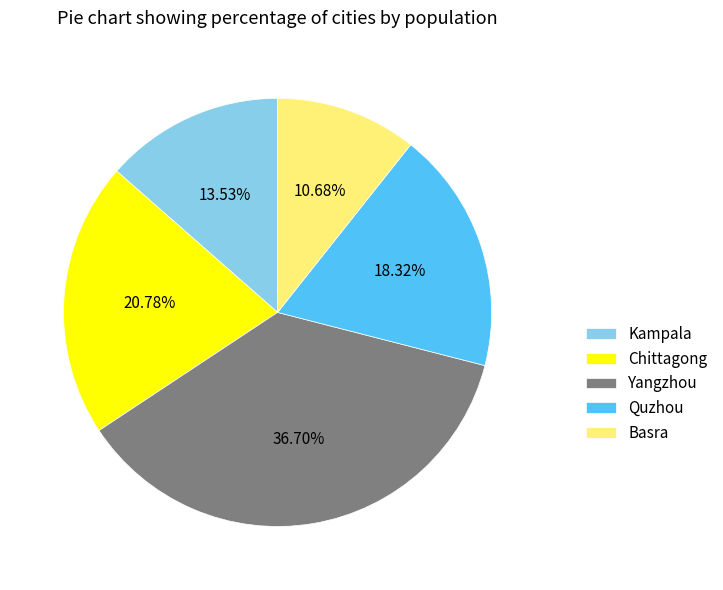

The Kampala slice represents 8% of the pie. True or false?

False